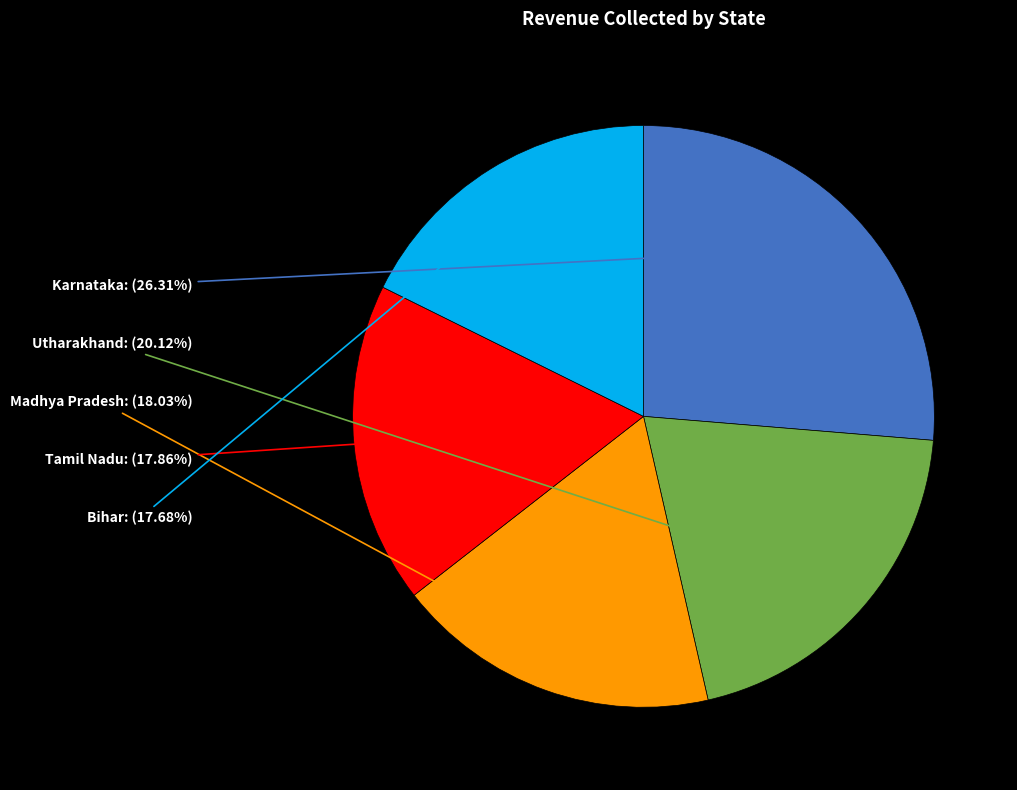

Does any single category account for the majority?

No